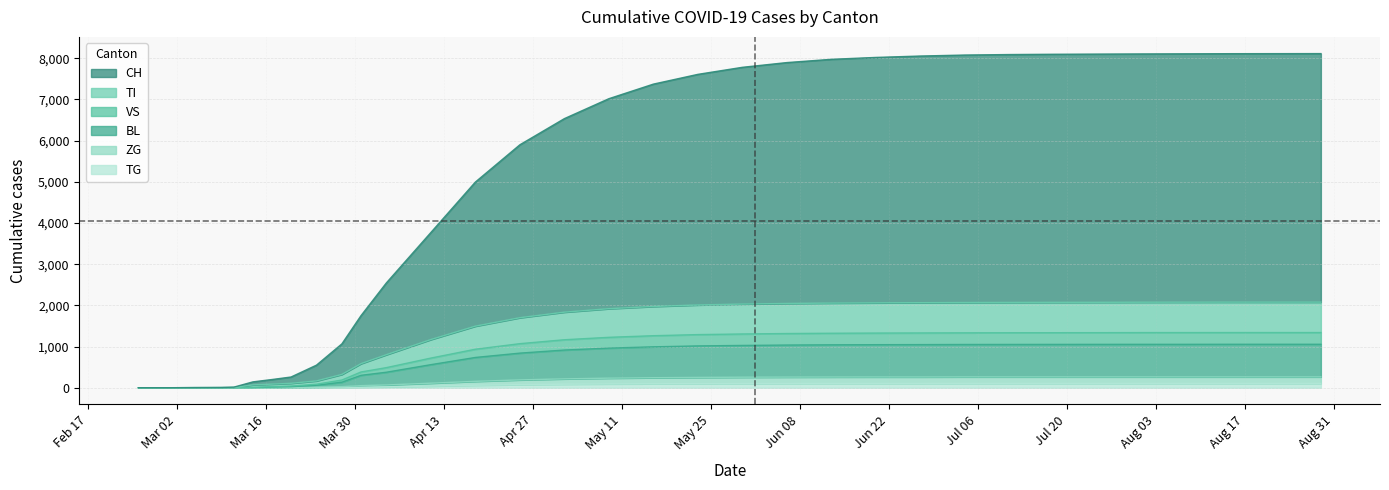

True or false: VS and ZG cross at least once.

False